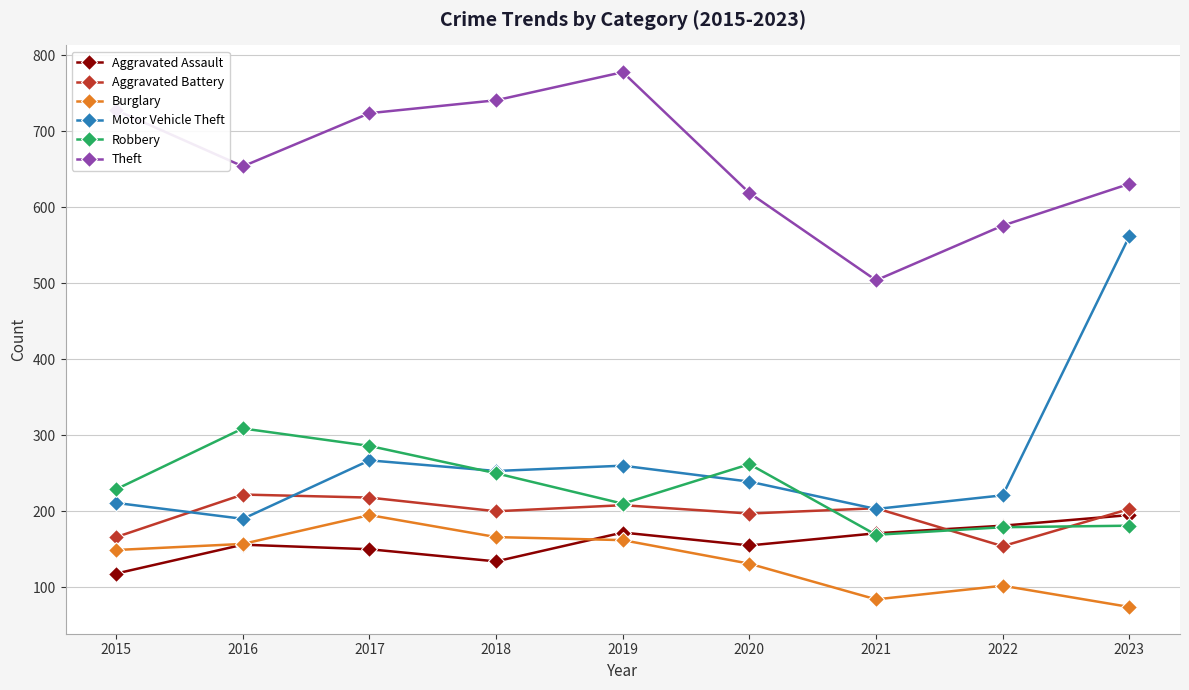

What is the value of the Motor Vehicle Theft point at the 4th from the left?

253